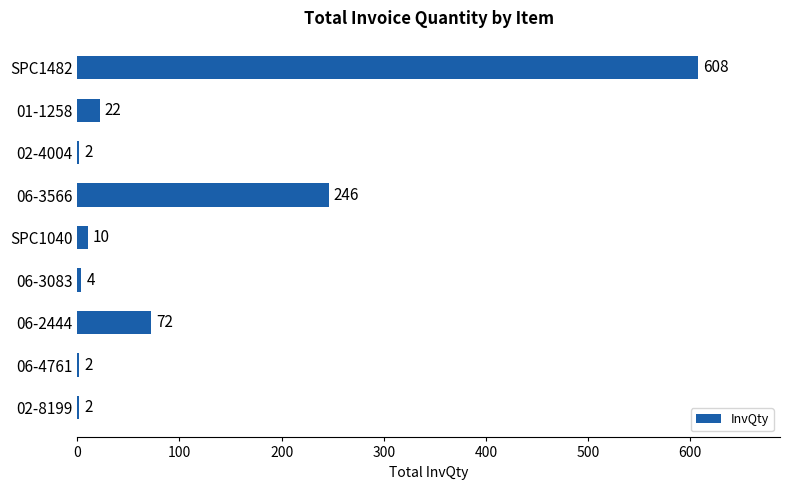

Is it true that the value at 06-2444 is 98?

False